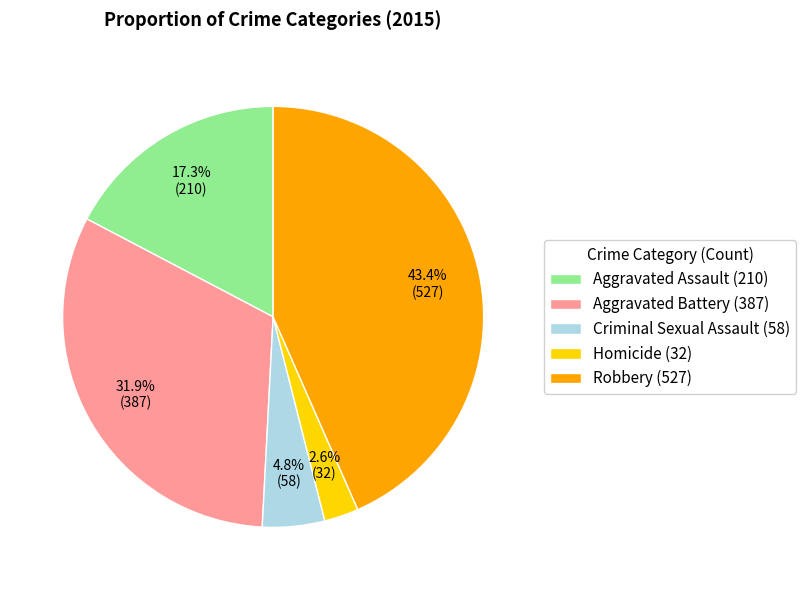

Combined, what portion of the pie is Aggravated Assault and Robbery?

60.7%